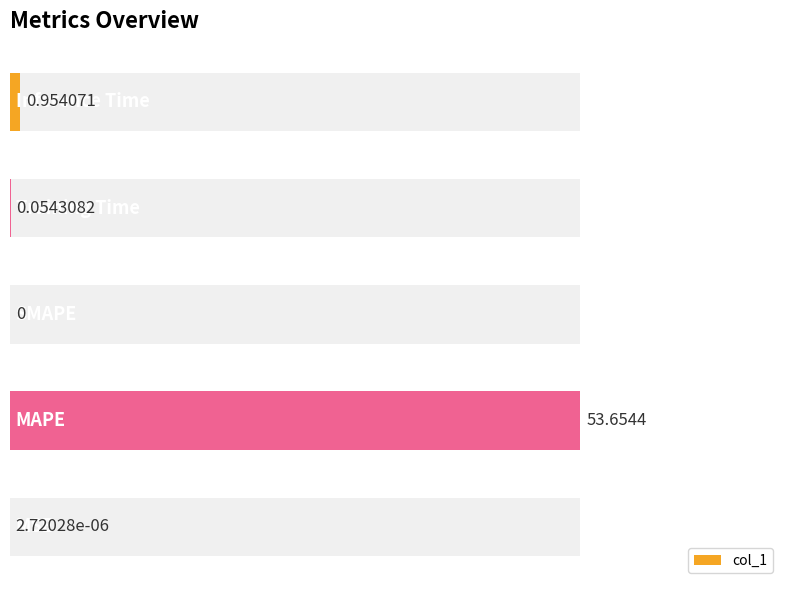

Rank the categories by value from lowest to highest.

20, 0, 30, 40, 10